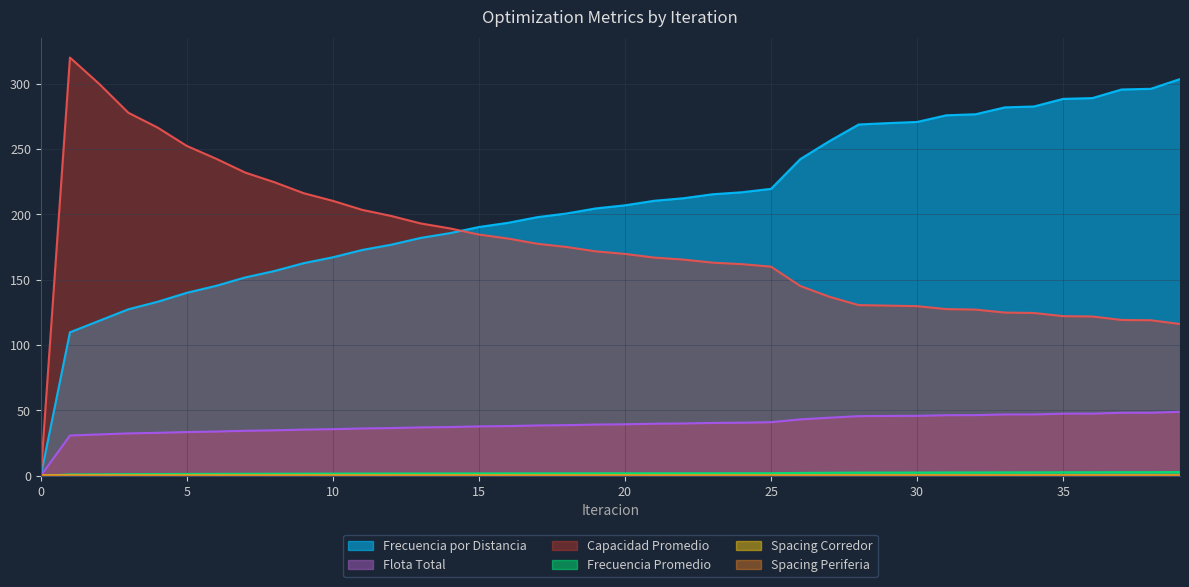

Reading left to right, list all the values displayed in this chart.

Frecuencia Promedio: 0.0	1.0	1.1	1.3	1.4	1.4	1.5	1.6	1.6	1.7	1.7	1.7	1.8	1.8	1.8	1.8	1.9	1.9	1.9	1.9	1.9	2.0	2.0	2.0	2.0	2.0	2.2	2.3	2.5	2.5	2.5	2.6	2.6	2.6	2.6	2.7	2.7	2.8	2.8	2.9
Frecuencia por Distancia: 0.0	109.7	118.5	127.3	133.1	140.0	145.3	151.7	156.6	162.6	167.1	172.7	176.8	181.9	185.6	190.3	193.5	197.8	200.6	204.5	206.9	210.4	212.3	215.3	216.9	219.5	242.2	256.0	268.7	269.8	270.6	275.7	276.5	281.8	282.5	288.3	288.9	295.5	296.0	303.4
Flota Total: 0.0	30.8	31.6	32.4	32.9	33.5	33.9	34.4	34.8	35.3	35.7	36.2	36.5	37.0	37.3	37.8	38.0	38.5	38.7	39.2	39.4	39.8	40.0	40.4	40.6	41.0	43.2	44.4	45.6	45.8	45.8	46.4	46.4	46.9	47.0	47.5	47.6	48.2	48.2	49.0
Capacidad Promedio: 0.0	319.9	299.8	277.7	266.4	252.3	242.5	231.9	224.6	216.2	210.3	203.4	198.7	193.1	189.2	184.5	181.4	177.5	175.0	171.7	169.7	166.9	165.4	163.0	161.9	159.9	145.2	136.9	130.6	130.2	129.7	127.5	127.1	124.8	124.5	122.1	121.8	119.2	119.0	116.1
Spacing Corredor: 0.4	0.4	0.4	0.4	0.4	0.4	0.4	0.4	0.4	0.4	0.4	0.4	0.4	0.4	0.4	0.4	0.4	0.4	0.4	0.4	0.4	0.4	0.4	0.4	0.4	0.4	0.4	0.4	0.4	0.4	0.4	0.4	0.4	0.4	0.4	0.4	0.4	0.4	0.4	0.4
Spacing Periferia: 0.2	0.1	0.1	0.1	0.1	0.1	0.2	0.2	0.2	0.2	0.2	0.2	0.2	0.2	0.2	0.2	0.2	0.2	0.2	0.2	0.2	0.2	0.2	0.1	0.1	0.1	0.1	0.1	0.1	0.1	0.1	0.1	0.1	0.1	0.1	0.1	0.1	0.1	0.1	0.1